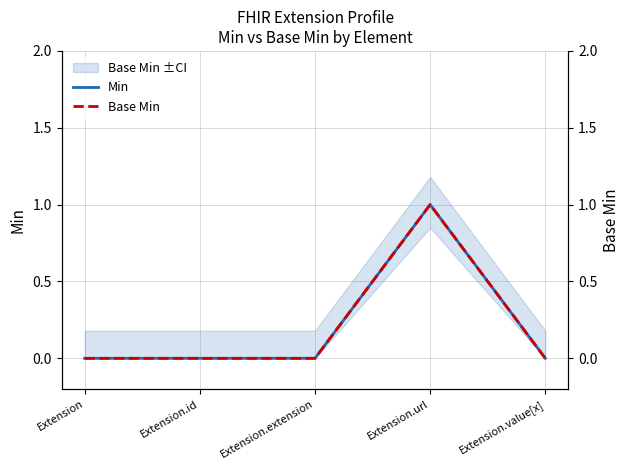

True or false: Min and Base Min cross at least once.

False